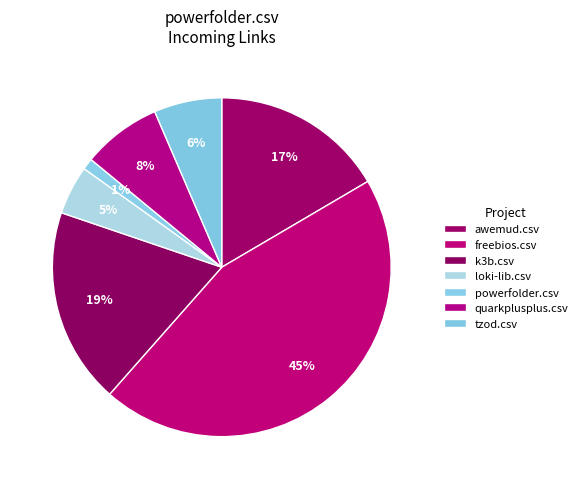

What is the smallest slice in the pie chart?

powerfolder.csv